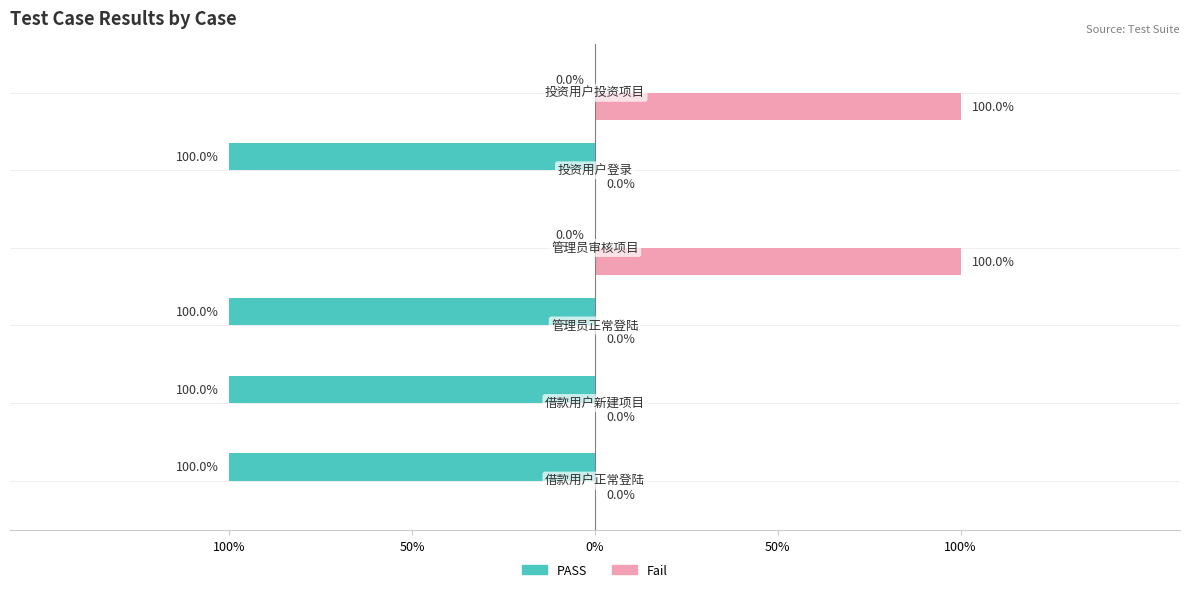

Reading right to left, extract all data points from this chart.

PASS: 0	-1	0	-1	-1	-1
Fail: 1	0	1	0	0	0